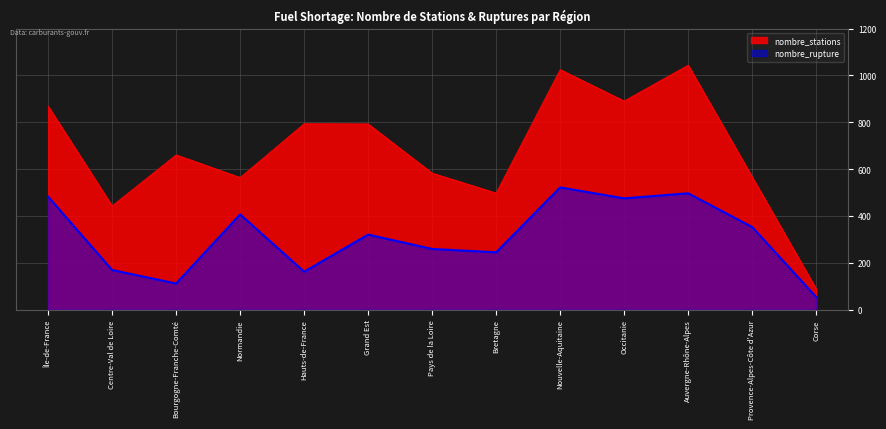

What is the spread (max minus min) of values at Occitanie?

415.8